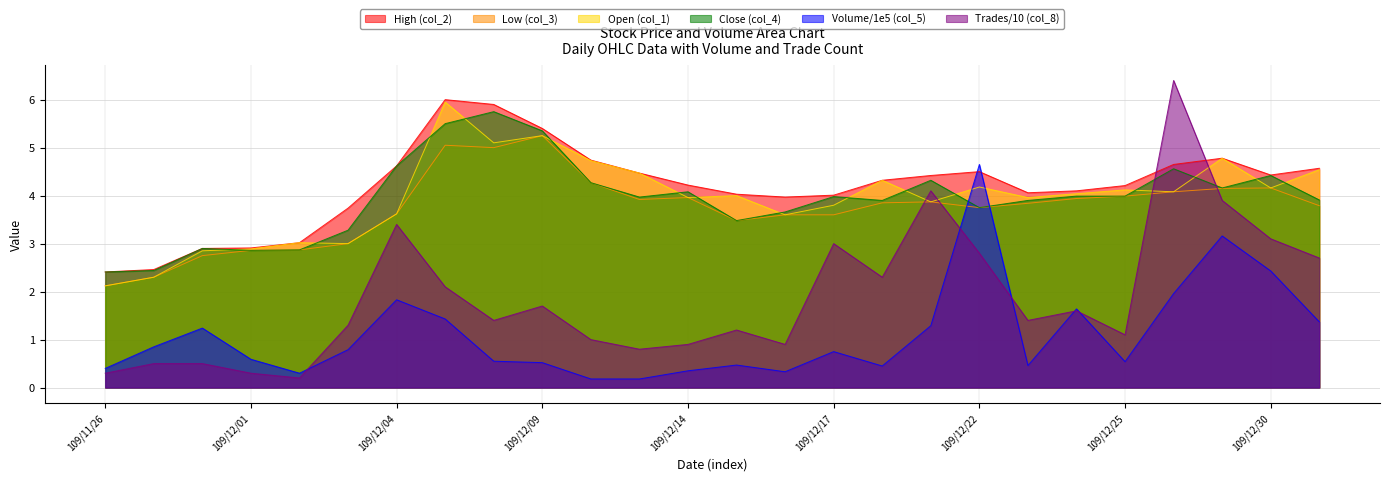

Reading left to right, what are all the values shown in this chart?

High (col_2): 2.4	2.5	2.9	2.9	3.0	3.7	4.6	6.0	5.9	5.4	4.7	4.5	4.2	4.0	4.0	4.0	4.3	4.4	4.5	4.1	4.1	4.2	4.7	4.8	4.4	4.6
Low (col_3): 2.1	2.3	2.8	2.9	2.9	3.0	3.6	5.0	5.0	5.2	4.3	3.9	4.0	3.5	3.6	3.6	3.9	3.9	3.8	3.8	3.9	4.0	4.1	4.2	4.2	3.8
Open (col_1): 2.1	2.3	2.9	2.9	3.0	3.0	3.6	6.0	5.1	5.2	4.7	4.5	4.0	4.0	3.6	3.8	4.3	3.9	4.2	4.0	4.0	4.1	4.1	4.8	4.2	4.5
Close (col_4): 2.4	2.4	2.9	2.9	2.9	3.3	4.6	5.5	5.8	5.3	4.3	4.0	4.1	3.5	3.7	4.0	3.9	4.3	3.8	3.9	4.0	4.0	4.6	4.2	4.4	3.9
Volume/1e5 (col_5): 0.4	0.8	1.2	0.6	0.3	0.8	1.8	1.4	0.6	0.5	0.2	0.2	0.3	0.5	0.3	0.8	0.5	1.3	4.7	0.5	1.6	0.5	2.0	3.2	2.4	1.4
Trades/10 (col_8): 0.3	0.5	0.5	0.3	0.2	1.3	3.4	2.1	1.4	1.7	1.0	0.8	0.9	1.2	0.9	3.0	2.3	4.1	2.8	1.4	1.6	1.1	6.4	3.9	3.1	2.7